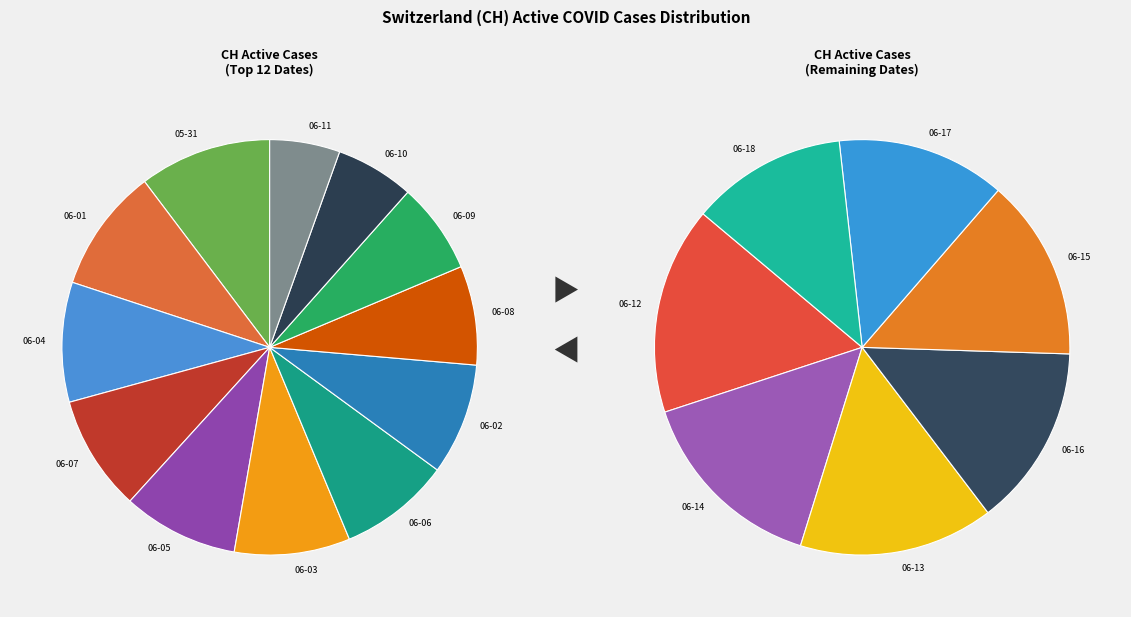

To the nearest percent, what percentage of the pie is 2020-06-06?

7%